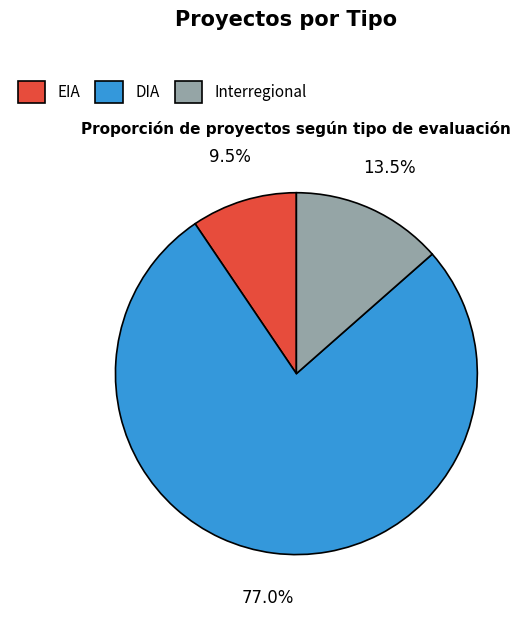

What is the largest slice in the pie chart?

DIA